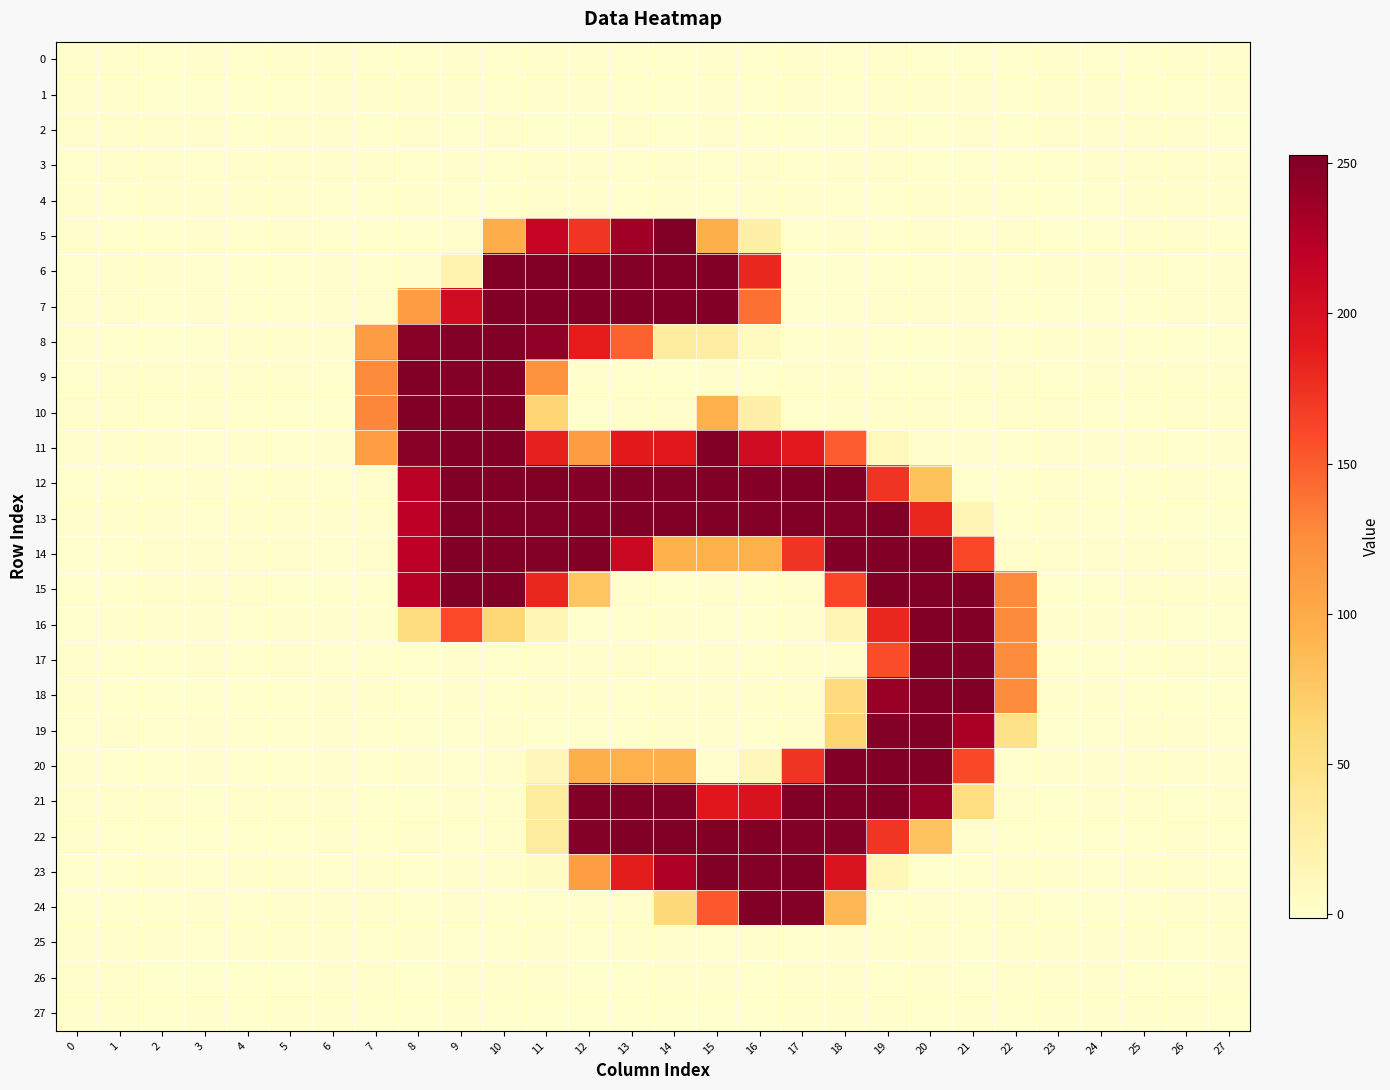

Reading right to left, transcribe all the data shown in this chart.

0: 27=-0.0	26=0.0	25=-0.1	24=-0.0	23=0.0	22=-0.5	21=-0.0	20=-0.4	19=0.1	18=-0.5	17=0.8	16=-0.3	15=0.5	14=-0.1	13=-0.2	12=-0.0	11=0.1	10=-0.2	9=-0.0	8=-0.3	7=-0.8	6=-0.0	5=-0.0	4=-0.1	3=0.1	2=-0.1	1=-0.0	0=0.0
1: 27=0.1	26=-0.1	25=-0.1	24=0.0	23=0.1	22=-0.3	21=0.4	20=0.5	19=0.6	18=-0.2	17=0.3	16=-0.6	15=1.5	14=-1.3	13=-0.3	12=0.0	11=1.0	10=-0.4	9=0.4	8=-0.0	7=0.6	6=0.1	5=-0.1	4=-0.1	3=-0.0	2=-0.1	1=0.1	0=0.1
2: 27=-0.1	26=0.0	25=-0.0	24=-0.0	23=0.1	22=-0.2	21=0.1	20=-0.3	19=0.7	18=-0.5	17=-0.2	16=-0.5	15=0.5	14=-0.5	13=0.9	12=-0.3	11=-0.7	10=0.7	9=-0.4	8=0.2	7=-0.2	6=-0.0	5=0.0	4=-0.0	3=0.0	2=-0.0	1=-0.0	0=-0.0
3: 27=0.0	26=-0.0	25=0.1	24=0.0	23=-0.1	22=-0.5	21=-0.6	20=-0.5	19=0.6	18=0.1	17=-1.0	16=1.5	15=-1.1	14=0.0	13=-0.5	12=0.2	11=0.6	10=-0.1	9=0.5	8=-0.1	7=0.5	6=0.0	5=0.0	4=0.1	3=-0.1	2=0.1	1=0.0	0=-0.1
4: 27=0.0	26=0.2	25=0.0	24=-0.1	23=-0.2	22=-0.3	21=-0.0	20=0.6	19=-0.3	18=-0.1	17=0.2	16=0.1	15=-0.2	14=0.4	13=-0.9	12=0.0	11=0.2	10=-0.4	9=-1.2	8=1.5	7=-0.2	6=-0.1	5=0.0	4=0.0	3=0.1	2=-0.0	1=-0.1	0=0.0
5: 27=-0.1	26=0.3	25=0.3	24=-0.4	23=-1.1	22=0.1	21=-0.2	20=1.3	19=-0.7	18=0.3	17=-0.7	16=25.2	15=96.3	14=251.8	13=234.8	12=171.8	11=213.2	10=97.1	9=0.5	8=-0.3	7=-0.7	6=-0.5	5=0.3	4=-0.8	3=0.3	2=-0.6	1=-0.7	0=0.5
6: 27=0.5	26=-0.6	25=0.7	24=1.0	23=1.5	22=-0.5	21=0.4	20=-0.6	19=-0.2	18=-0.4	17=-0.1	16=180.5	15=253.1	14=250.9	13=250.1	12=251.9	11=251.0	10=251.9	9=20.4	8=1.0	7=-0.3	6=0.3	5=-0.4	4=-0.2	3=-0.5	2=0.7	1=0.5	0=-0.2
7: 27=0.1	26=0.2	25=-0.3	24=-0.2	23=-0.6	22=-0.1	21=0.2	20=0.5	19=0.1	18=-0.1	17=-0.5	16=140.6	15=252.5	14=251.6	13=251.4	12=251.6	11=250.8	10=252.4	9=204.8	8=111.9	7=0.1	6=0.2	5=-0.1	4=-1.0	3=0.7	2=-0.8	1=0.1	0=0.6
8: 27=-0.1	26=-0.8	25=-0.3	24=-0.0	23=0.2	22=-0.2	21=0.4	20=-0.6	19=-0.1	18=0.6	17=-0.2	16=7.3	15=30.5	14=31.6	13=147.3	12=187.2	11=242.9	10=253.0	9=250.4	8=248.0	7=111.5	6=0.1	5=0.3	4=0.1	3=-0.5	2=-0.3	1=-0.1	0=0.2
9: 27=0.1	26=0.6	25=1.0	24=0.0	23=-1.0	22=0.5	21=0.2	20=-0.1	19=-0.1	18=0.0	17=0.3	16=-0.6	15=0.9	14=-0.4	13=-0.9	12=0.6	11=120.8	10=252.7	9=250.5	8=251.2	7=126.6	6=-0.3	5=1.0	4=0.4	3=0.7	2=0.8	1=0.0	0=-1.0
10: 27=0.3	26=0.7	25=-0.6	24=-0.3	23=0.4	22=0.4	21=-0.4	20=0.7	19=0.0	18=0.8	17=-0.7	16=24.6	15=95.2	14=0.0	13=1.0	12=-0.7	11=63.4	10=254.1	9=253.0	8=252.0	7=129.3	6=-0.2	5=-0.2	4=-0.7	3=1.1	2=-0.8	1=0.5	0=0.4
11: 27=0.7	26=-1.0	25=-0.0	24=0.4	23=1.1	22=-0.9	21=1.2	20=0.3	19=11.8	18=150.1	17=189.8	16=205.4	15=252.0	14=191.0	13=189.1	12=112.5	11=184.4	10=252.9	9=251.5	8=248.4	7=110.2	6=0.2	5=-0.2	4=0.4	3=-1.0	2=0.3	1=0.8	0=0.7
12: 27=-1.0	26=0.5	25=-0.4	24=-1.0	23=0.1	22=-0.7	21=-0.1	20=80.5	19=172.6	18=251.3	17=251.0	16=249.7	15=253.1	14=250.5	13=250.4	12=250.8	11=251.4	10=252.8	9=250.8	8=221.4	7=1.3	6=-0.1	5=0.3	4=-0.7	3=0.6	2=-0.1	1=-0.2	0=-0.3
13: 27=-0.2	26=-0.8	25=-0.6	24=-0.2	23=0.3	22=-0.5	21=16.7	20=180.7	19=251.3	18=250.3	17=250.9	16=250.4	15=252.6	14=250.8	13=250.8	12=251.3	11=250.1	10=252.3	9=250.8	8=221.0	7=0.1	6=0.0	5=0.0	4=0.2	3=-0.3	2=0.7	1=0.5	0=-0.0
14: 27=-1.0	26=0.2	25=0.4	24=0.0	23=1.4	22=0.3	21=160.6	20=252.6	19=251.1	18=251.3	17=172.6	16=94.8	15=94.7	14=93.9	13=210.4	12=250.9	11=250.8	10=252.8	9=251.2	8=220.4	7=1.1	6=-0.0	5=0.3	4=0.0	3=0.0	2=0.3	1=-0.1	0=-0.2
15: 27=0.3	26=0.9	25=0.1	24=-0.4	23=-0.2	22=126.0	21=252.5	20=256.2	19=253.1	18=162.5	17=0.8	16=-0.2	15=0.4	14=-0.6	13=0.4	12=78.3	11=181.0	10=254.9	9=252.2	8=223.0	7=-0.8	6=-0.2	5=-0.1	4=0.1	3=0.1	2=0.5	1=-0.6	0=-0.2
16: 27=-0.8	26=-1.6	25=-0.0	24=1.2	23=0.7	22=125.9	21=250.9	20=253.2	19=181.0	18=16.1	17=0.1	16=-0.8	15=-0.8	14=0.3	13=-0.5	12=-0.5	11=15.7	10=63.1	9=160.0	8=55.2	7=0.1	6=0.7	5=0.5	4=-0.6	3=0.1	2=0.0	1=0.2	0=-1.0
17: 27=0.3	26=0.5	25=-0.4	24=-0.3	23=-0.9	22=125.4	21=249.9	20=252.7	19=158.3	18=0.1	17=0.2	16=-0.1	15=0.7	14=-0.8	13=0.2	12=0.1	11=1.0	10=-0.2	9=0.9	8=-0.3	7=-0.5	6=-0.8	5=0.4	4=-0.1	3=0.3	2=-0.4	1=-0.7	0=0.4
18: 27=-0.3	26=-1.0	25=-0.6	24=0.2	23=0.6	22=125.3	21=251.3	20=252.8	19=239.0	18=56.5	17=-0.0	16=1.3	15=0.1	14=0.7	13=-2.0	12=1.0	11=0.1	10=-0.4	9=0.5	8=-0.3	7=0.9	6=0.3	5=-0.6	4=-0.5	3=-0.6	2=-0.3	1=-0.1	0=0.0
19: 27=-0.4	26=0.5	25=0.4	24=-0.2	23=-1.3	22=47.9	21=230.1	20=252.0	19=250.4	18=63.9	17=0.4	16=-0.6	15=0.2	14=-0.0	13=-0.2	12=-0.0	11=-0.4	10=1.4	9=-0.0	8=-0.9	7=-0.6	6=0.2	5=-0.5	4=-0.2	3=0.0	2=-0.2	1=-0.0	0=-0.0
20: 27=0.0	26=0.5	25=0.4	24=0.5	23=0.4	22=-0.5	21=160.8	20=254.4	19=252.7	18=252.7	17=173.1	16=12.1	15=0.4	14=96.1	13=95.1	12=96.5	11=12.0	10=0.2	9=-1.1	8=1.5	7=-0.2	6=0.7	5=-0.7	4=-1.1	3=0.7	2=-1.4	1=-0.1	0=0.1
21: 27=0.5	26=-0.2	25=0.2	24=0.4	23=-0.9	22=0.3	21=54.2	20=240.2	19=251.2	18=251.8	17=251.0	16=197.1	15=191.5	14=250.2	13=251.9	12=251.0	11=32.1	10=0.3	9=0.0	8=-0.9	7=-0.4	6=0.2	5=0.2	4=0.9	3=-0.5	2=0.4	1=0.2	0=0.1
22: 27=-0.5	26=-0.0	25=-0.3	24=-0.5	23=-0.1	22=-0.2	21=0.5	20=80.2	19=171.7	18=250.2	17=250.7	16=251.6	15=252.9	14=250.9	13=250.9	12=250.7	11=31.7	10=0.2	9=-0.4	8=0.5	7=-0.7	6=0.6	5=-0.3	4=-0.2	3=-0.3	2=-0.5	1=-0.0	0=-0.0
23: 27=-0.1	26=0.7	25=0.7	24=-0.3	23=-0.0	22=1.0	21=-0.7	20=-0.5	19=13.4	18=195.9	17=251.1	16=250.0	15=253.1	14=227.7	13=187.5	12=110.7	11=4.5	10=0.5	9=0.4	8=-0.6	7=0.4	6=-0.2	5=0.6	4=0.4	3=-0.1	2=0.4	1=-0.2	0=-0.1
24: 27=0.5	26=0.6	25=-0.5	24=-0.2	23=-0.7	22=0.1	21=-0.6	20=1.0	19=-1.0	18=89.3	17=249.9	16=251.2	15=152.2	14=59.0	13=0.5	12=0.1	11=-0.6	10=-0.3	9=0.3	8=-0.2	7=0.0	6=0.1	5=0.2	4=-0.5	3=0.8	2=-1.0	1=-0.1	0=-0.1
25: 27=0.0	26=-0.1	25=0.0	24=0.0	23=0.0	22=0.2	21=-1.0	20=0.2	19=0.0	18=0.3	17=-0.1	16=0.1	15=-0.3	14=0.1	13=0.7	12=-0.7	11=1.2	10=-0.5	9=-0.4	8=0.4	7=-0.5	6=-0.0	5=0.0	4=0.1	3=-0.1	2=0.1	1=0.0	0=0.0
26: 27=0.0	26=-0.2	25=-0.1	24=0.1	23=0.2	22=0.4	21=-0.1	20=0.0	19=-0.0	18=0.7	17=0.9	16=-0.7	15=-0.0	14=0.3	13=-0.1	12=-0.7	11=0.8	10=0.9	9=0.9	8=-1.3	7=0.5	6=0.1	5=-0.1	4=-0.1	3=-0.1	2=-0.1	1=0.1	0=0.0
27: 27=-0.1	26=0.0	25=0.0	24=0.0	23=0.0	22=-1.3	21=1.5	20=-0.7	19=0.3	18=0.5	17=0.1	16=-0.4	15=-0.2	14=-1.2	13=-0.1	12=-0.1	11=-0.7	10=-0.2	9=0.4	8=-1.0	7=-0.3	6=0.0	5=-0.0	4=-0.1	3=0.0	2=-0.0	1=0.0	0=-0.0